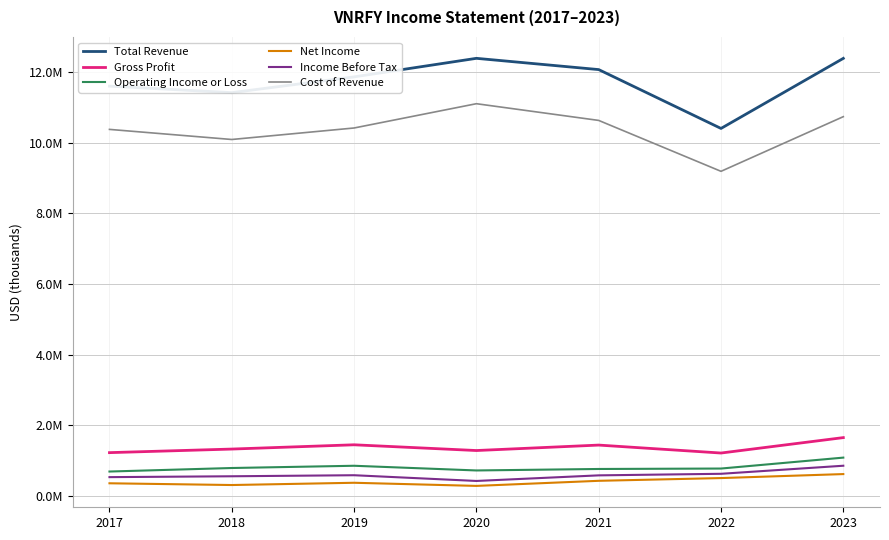

At which category does Net Income reach its first local valley?

2018